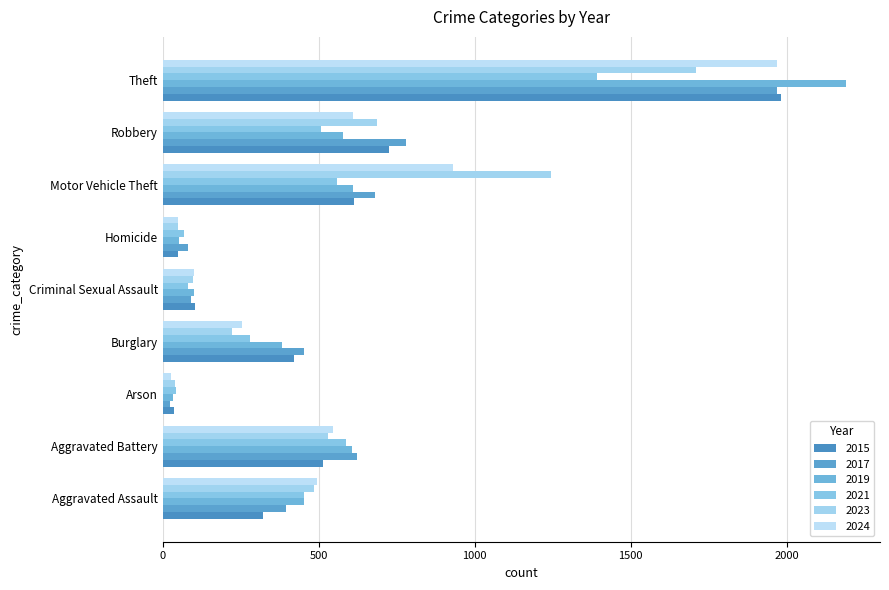

What is the label of the 6th bar from the right?

Burglary